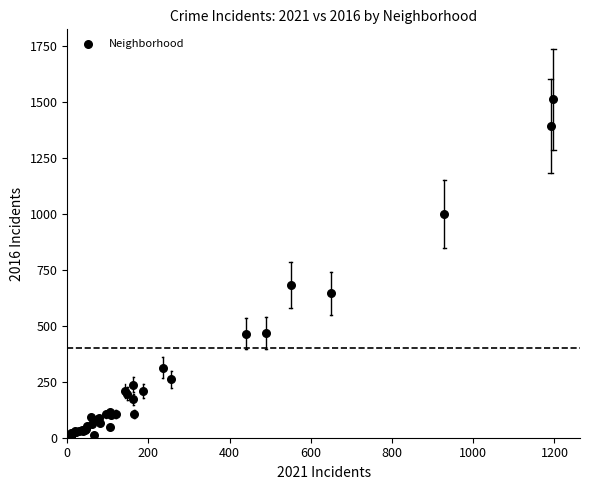

What Y value in the scatter plot is closest to 758?

683